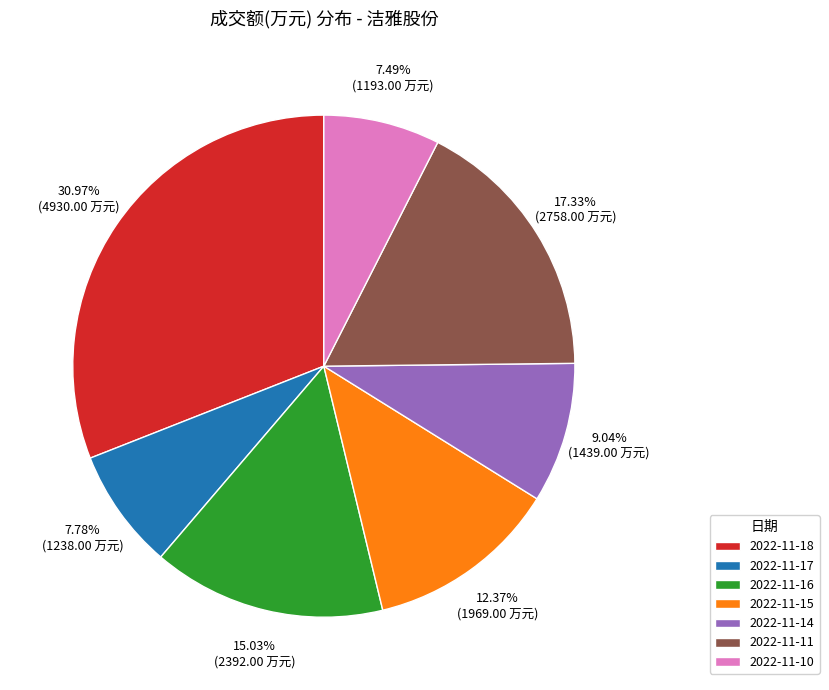

Which slice is the largest?

2022-11-18